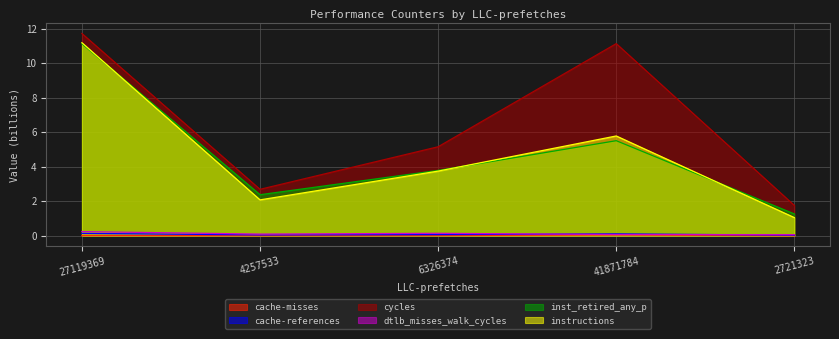

Which series has the largest total across all categories?

cycles